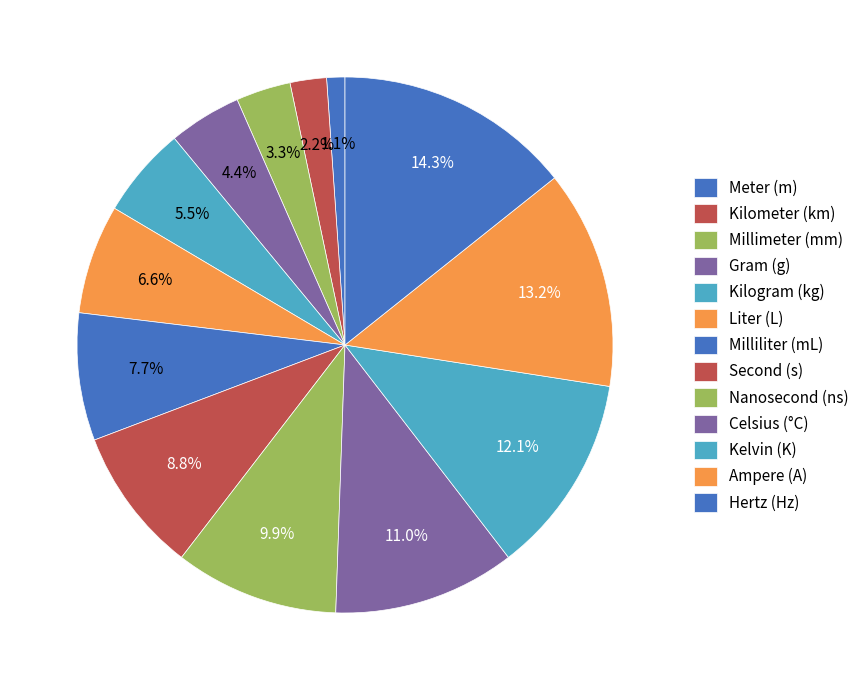

How many segments does this pie chart have?

13